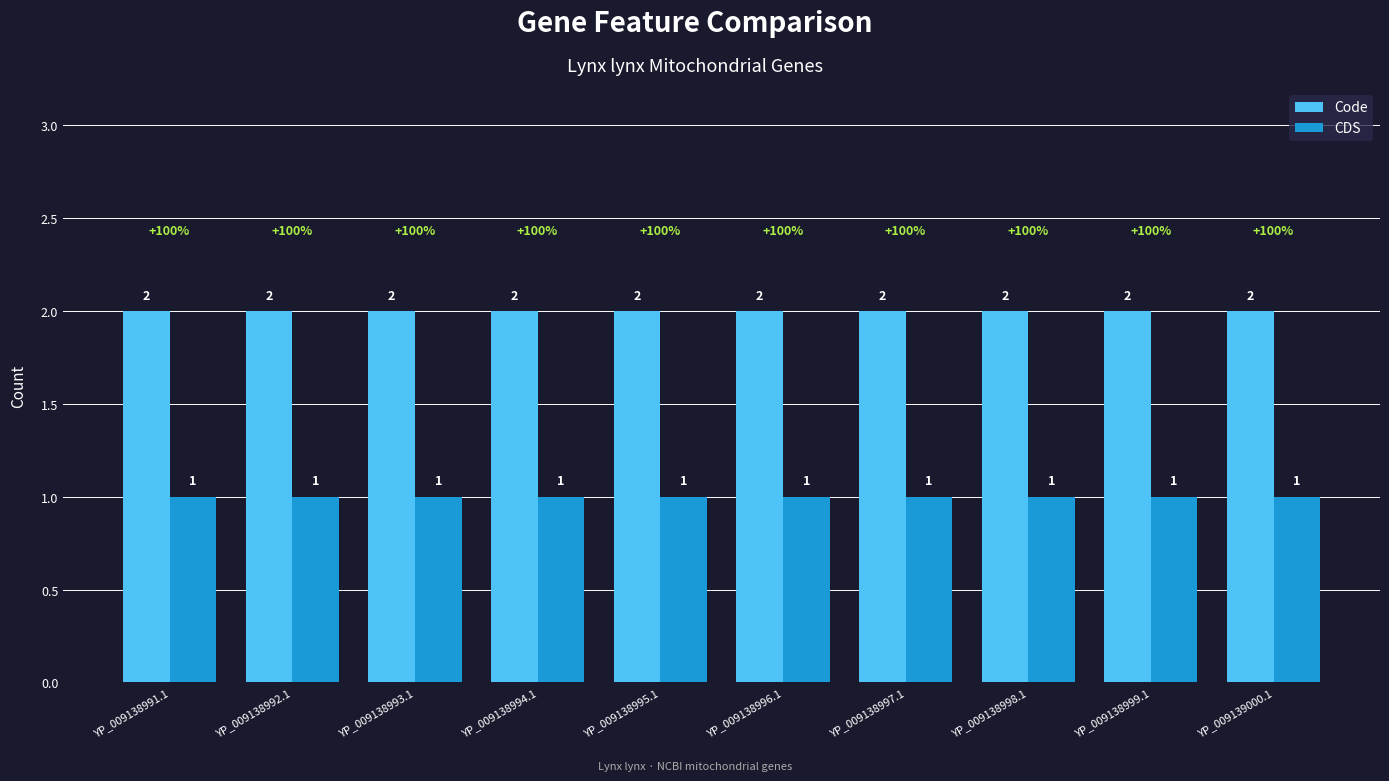

What is the label of the 5th bar from the left?

YP_009138995.1